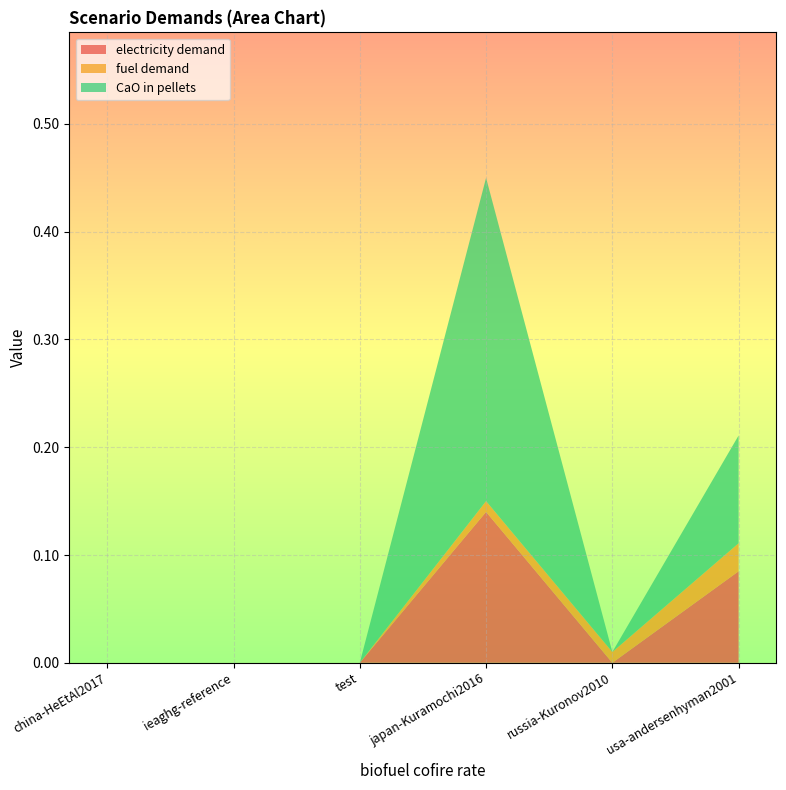

Reading left to right, transcribe all the data shown in this chart.

electricity demand: 0.0	0.0	0.0	0.1	0.0	0.1
fuel demand: 0.0	0.0	0.0	0.0	0.0	0.0
CaO in pellets: 0.0	0.0	0.0	0.3	0.0	0.1